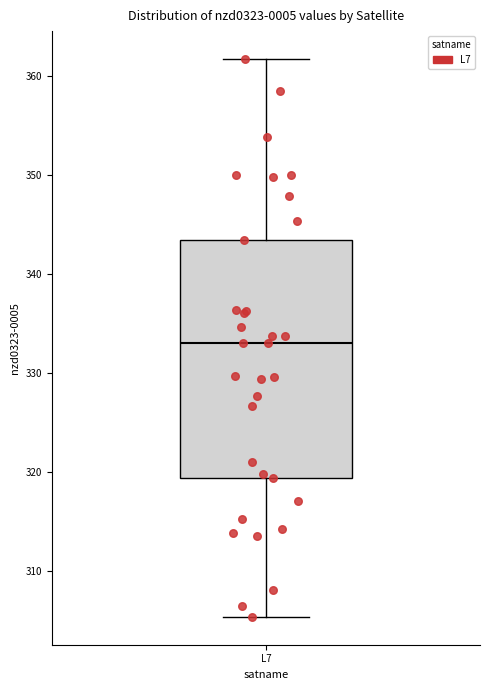

Where does the lower whisker of the box for L7 end on the y-axis? The values are not printed on the chart, so give them approximately, as read against the axis.

305